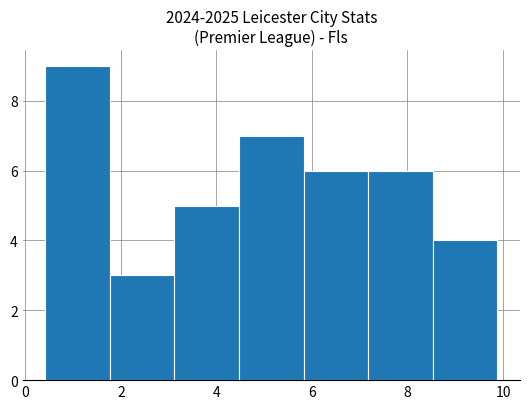

What is the height of the bar covering 3.2 to 4.4 on the x-axis? Neither the bar edges nor the heights are printed on the chart, so give them approximately, as read against the axes.

5